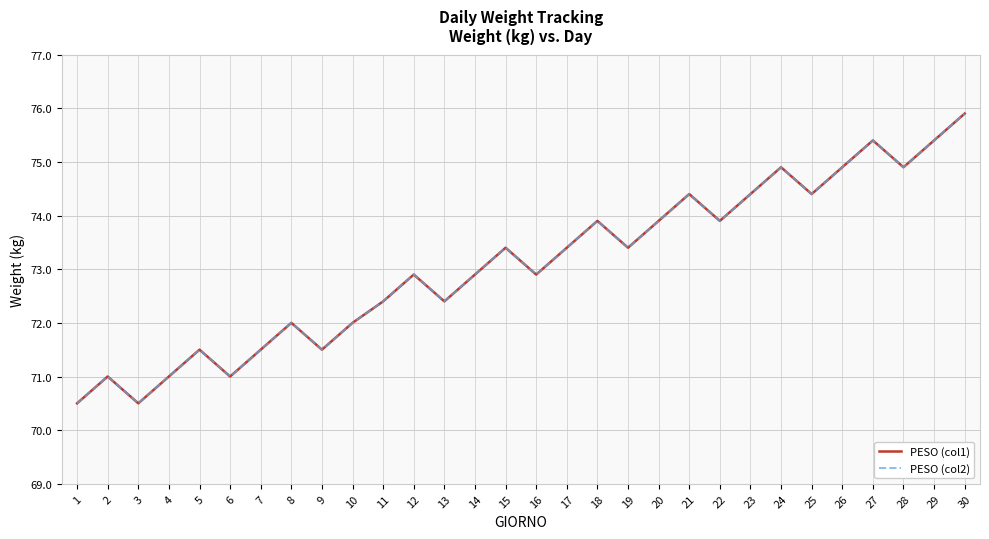

At which label is PESO (col2) closest to 73?

12